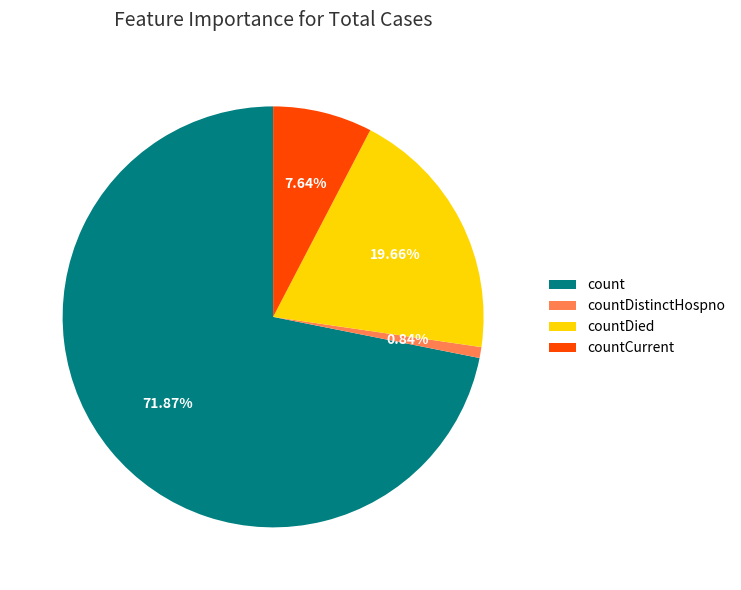

Is it true that countDistinctHospno is 11% of the pie?

False